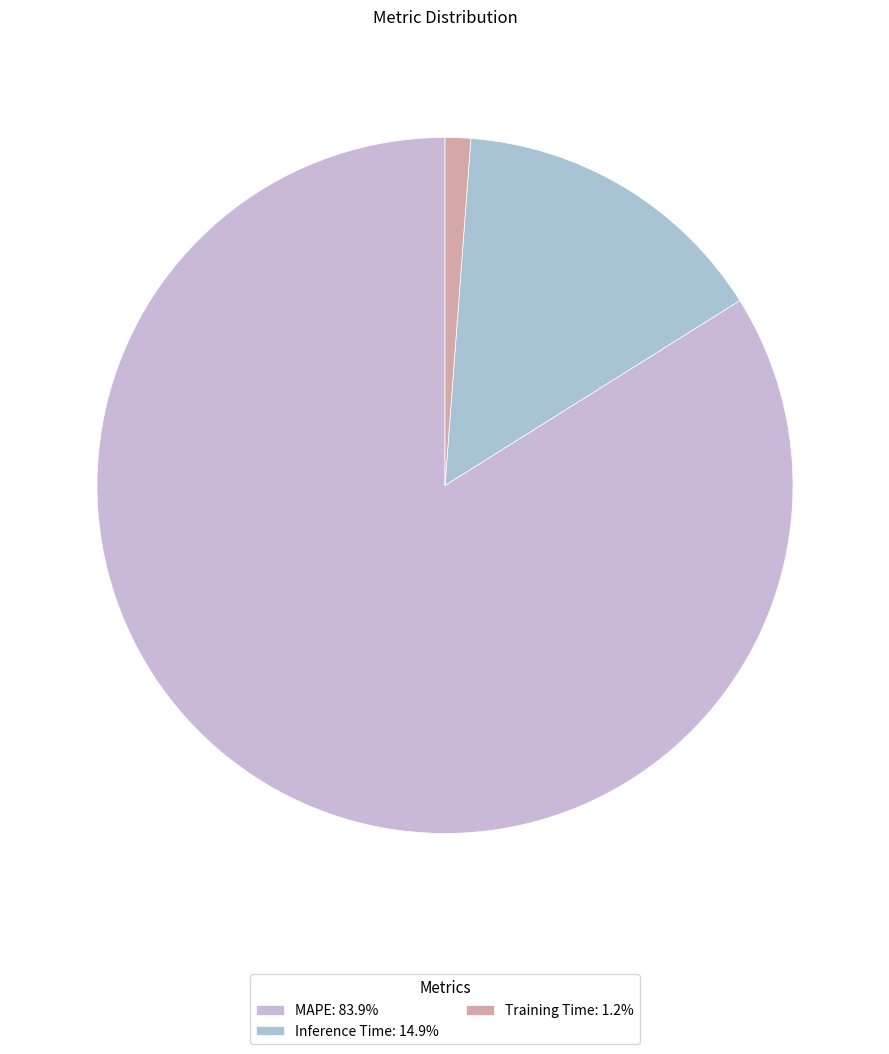

Is the sum of Inference Time and MAPE greater than half?

Yes